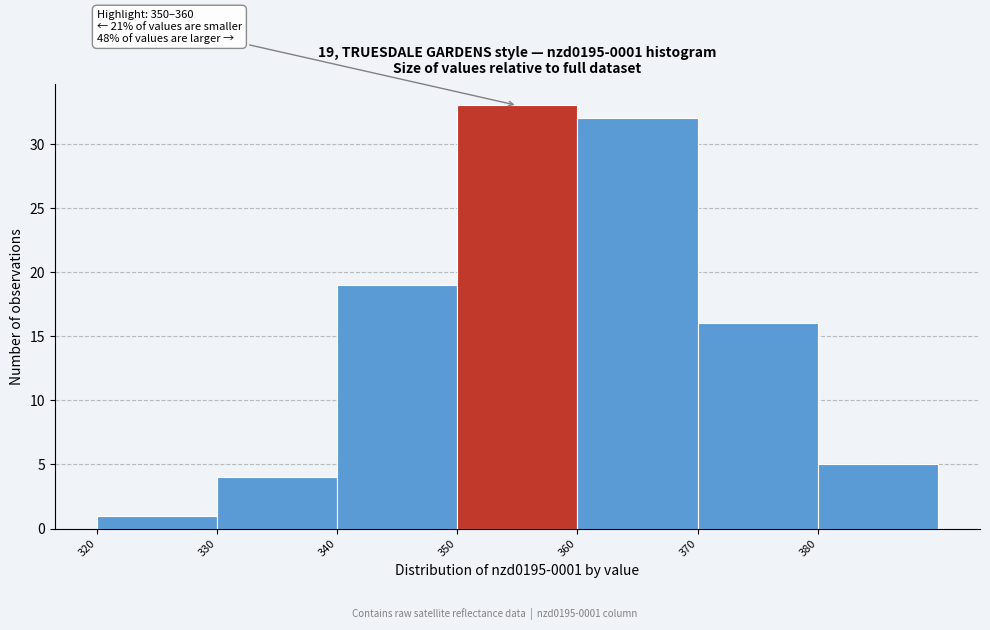

Over which range of the x-axis is the bar tallest?

350 to 360